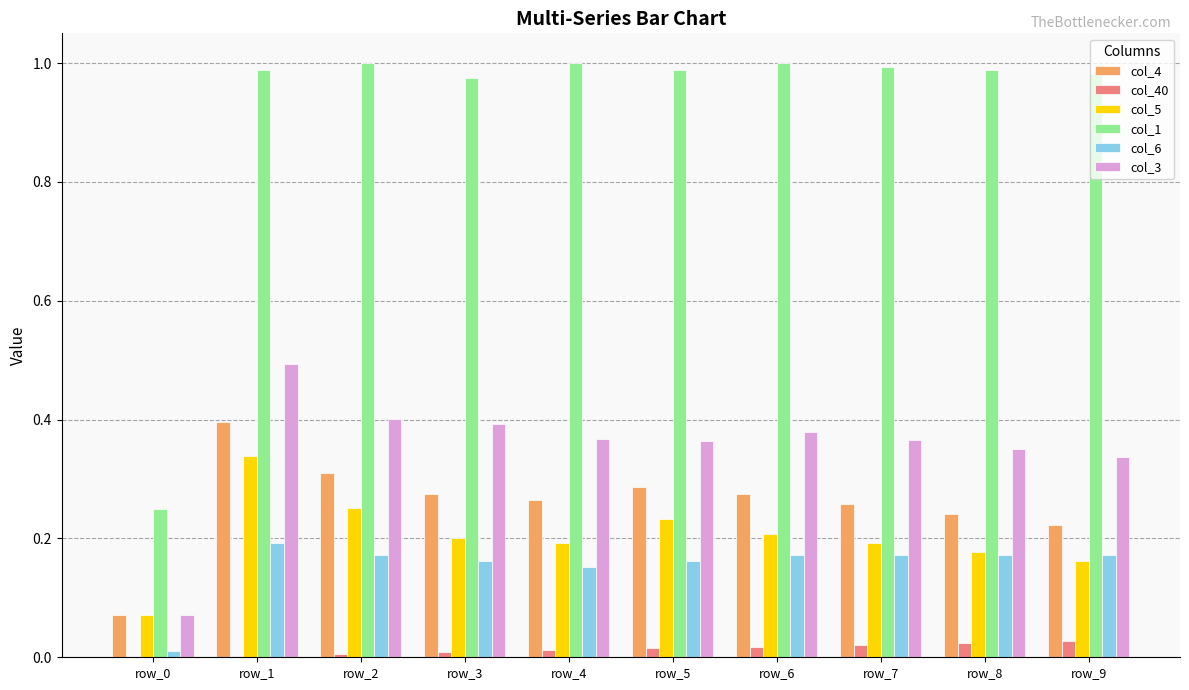

What is the total value across all series at row_9?

1.9